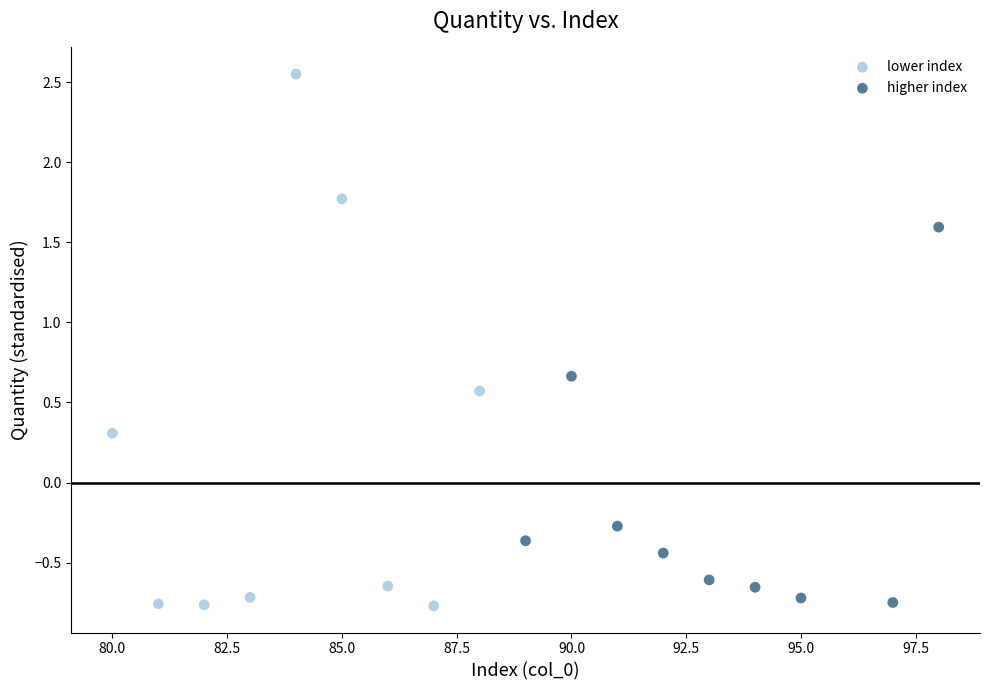

Which series reaches the maximum Y coordinate?

lower index